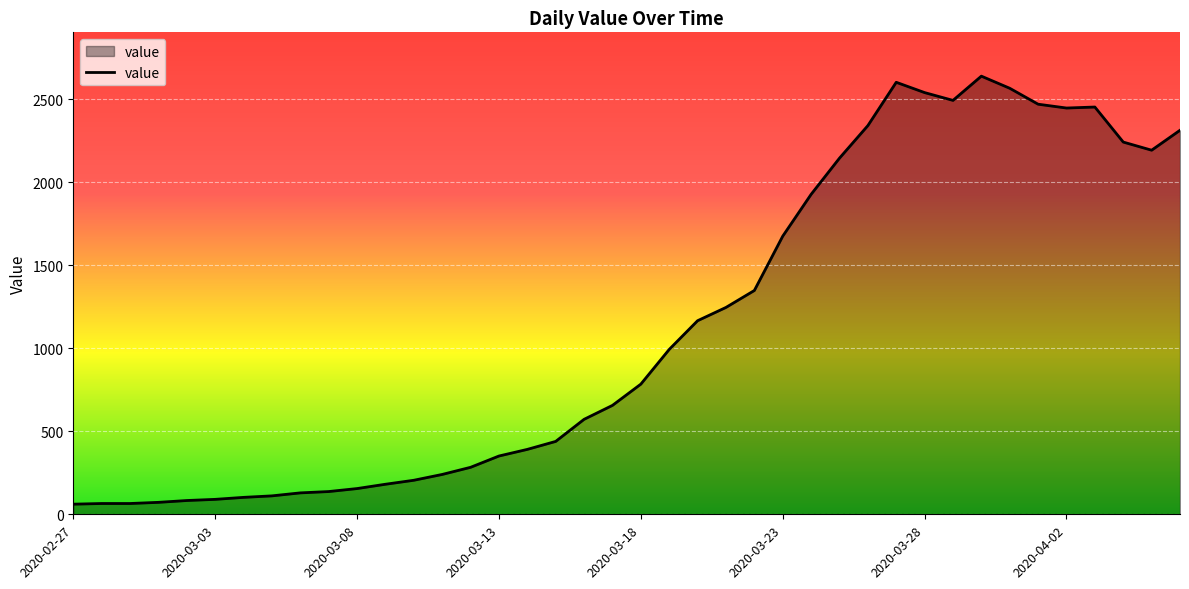

What is the smallest value displayed?

61